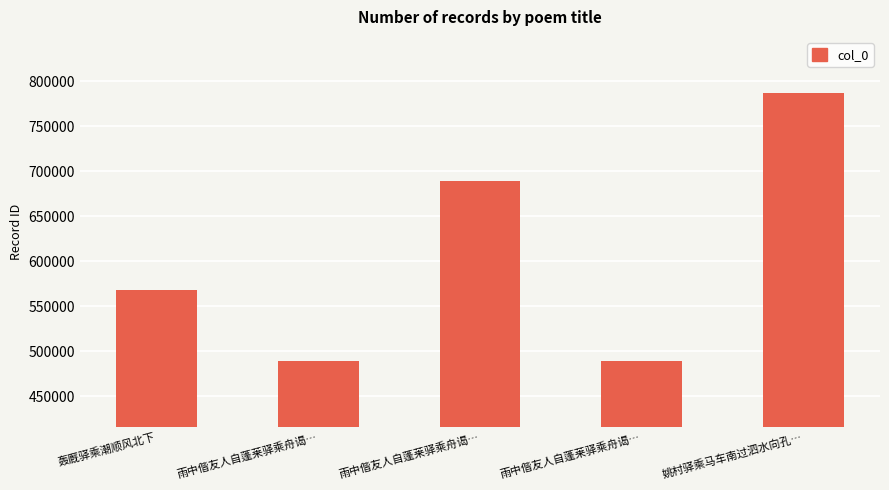

How many data points does each series have?

5